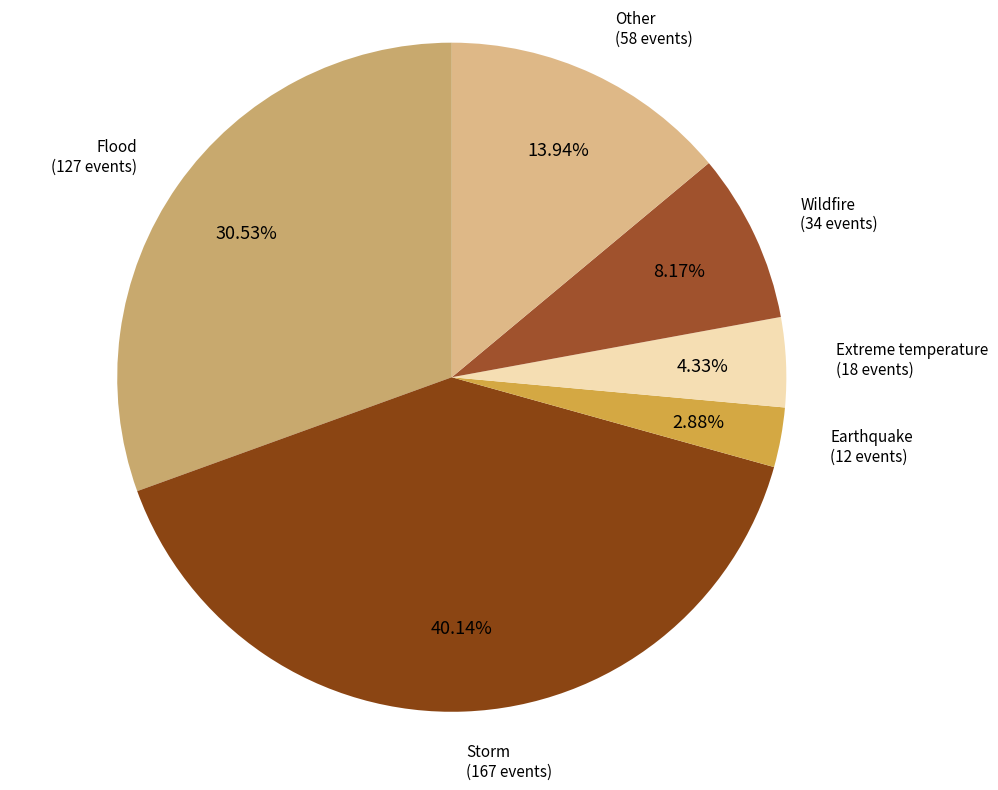

Does any single category account for the majority?

No